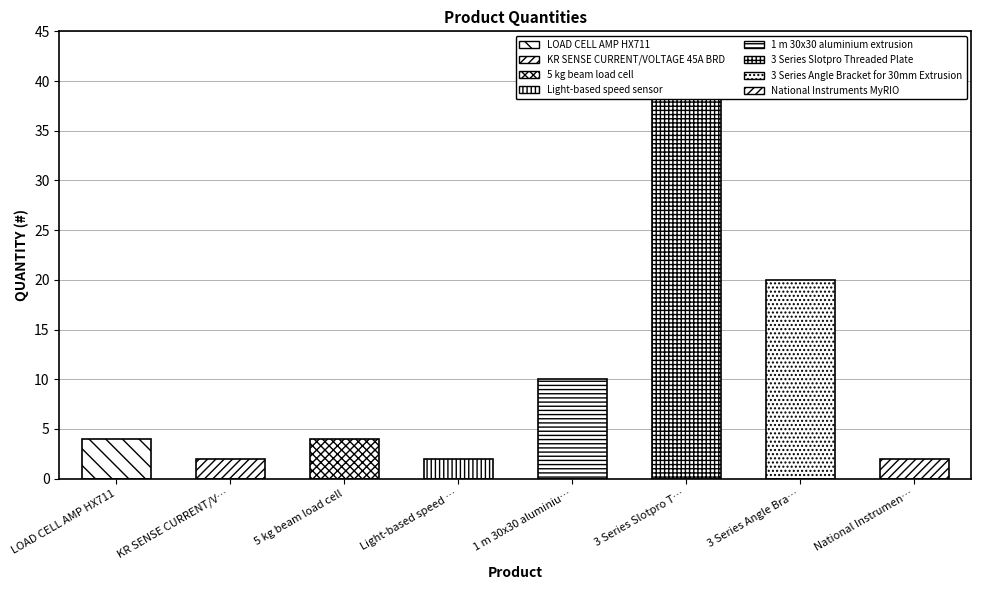

What is the label of the 7th bar from the right?

KR SENSE CURRENT/VOLTAGE 45A BRD